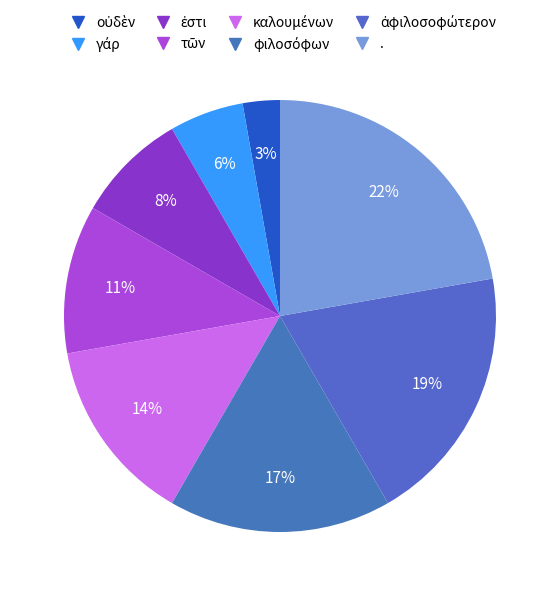

How many slices are in this pie chart?

8